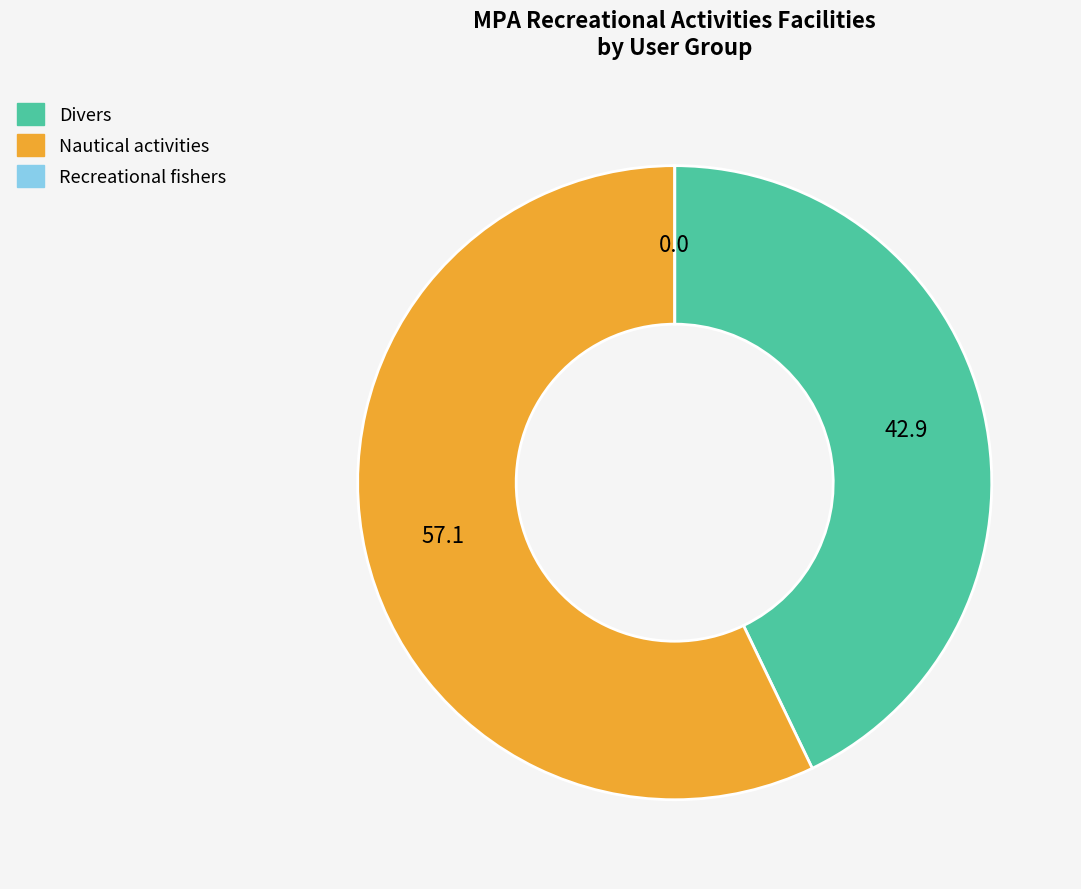

Between Nautical activities and Divers, which is larger?

Nautical activities